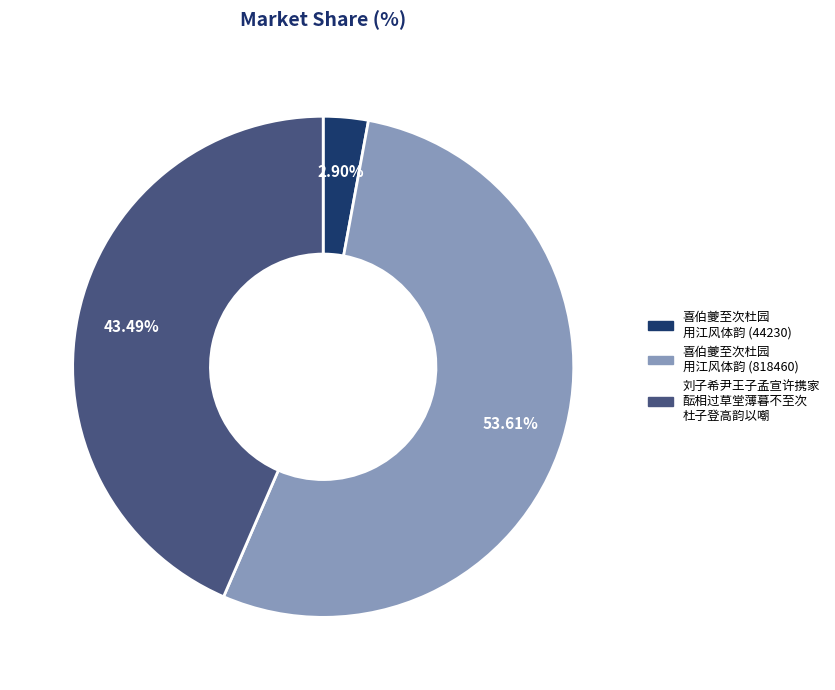

Does 喜伯夔至次杜园 用江风体韵 (818460) represent more than half of the total?

Yes